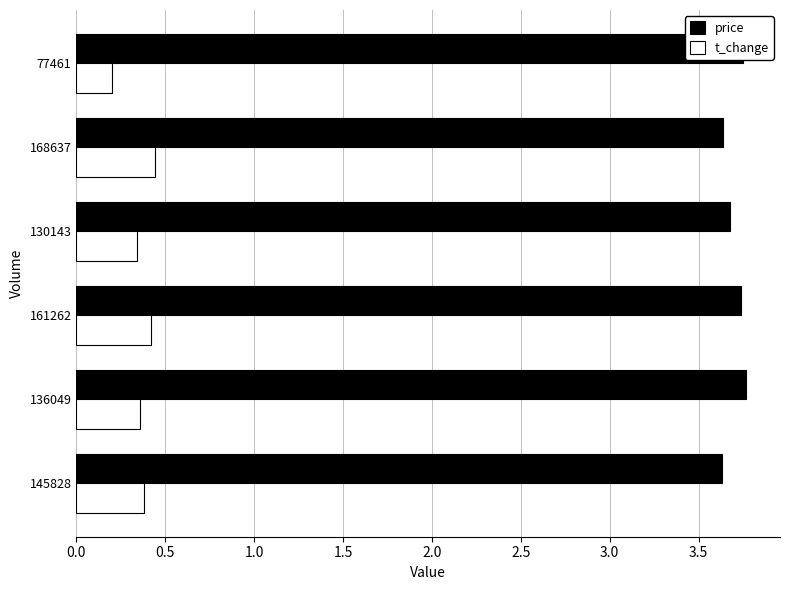

What is the difference between the maximum and minimum values in the t_change series?

0.2